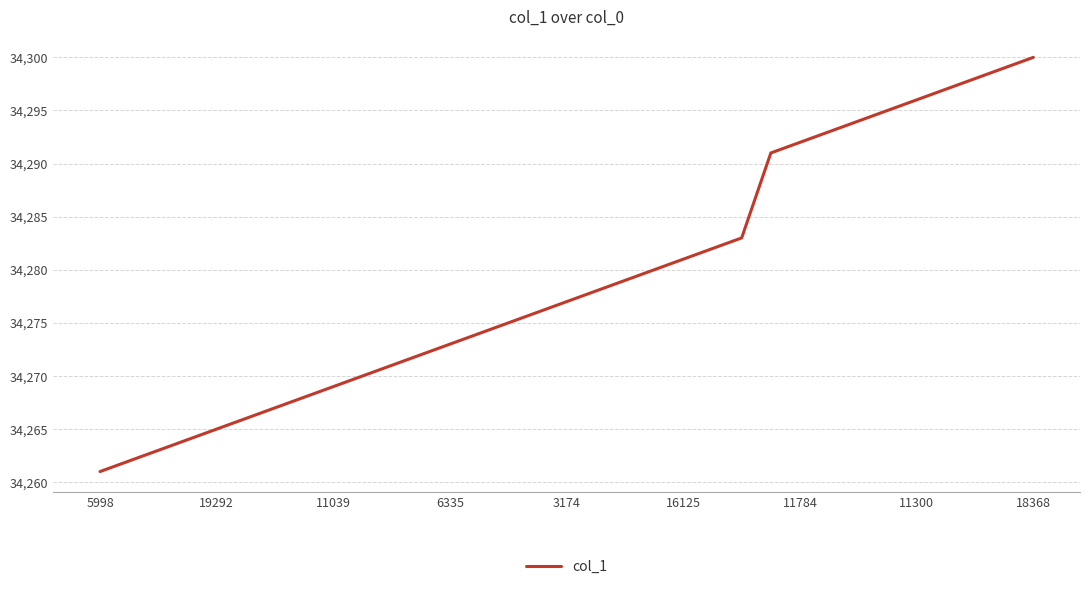

What is the minimum value shown in the chart?

34261